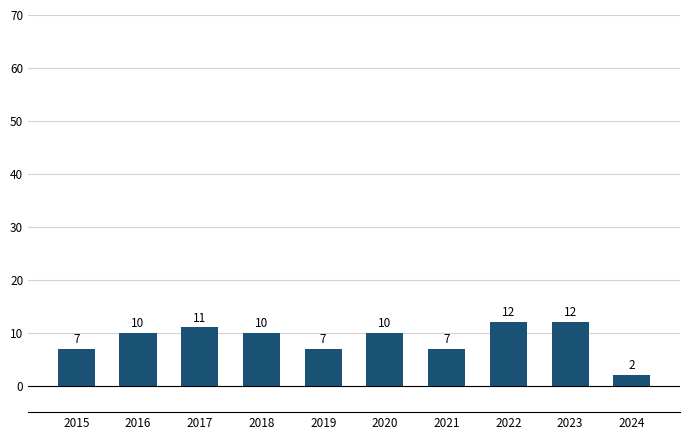

What is the average value?

9